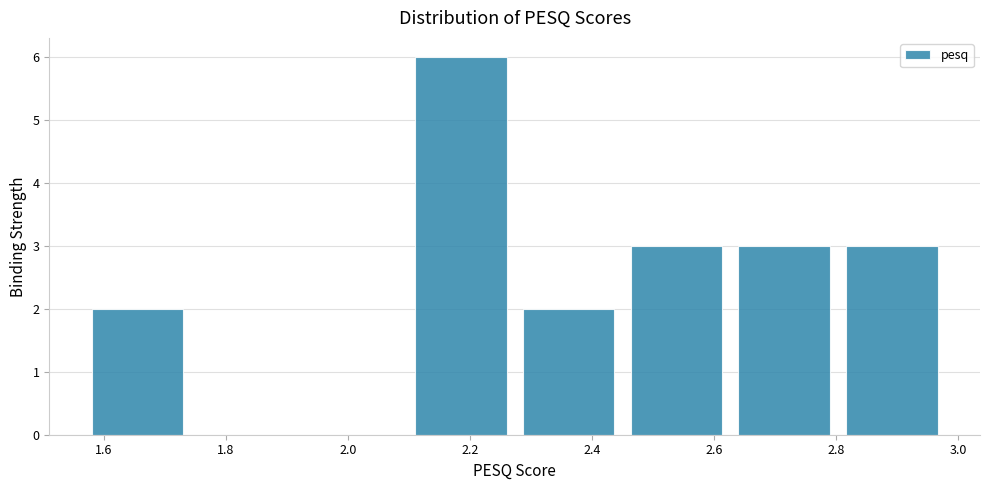

What is the height of the bar covering 2.28 to 2.44 on the x-axis? Neither the bar edges nor the heights are printed on the chart, so give them approximately, as read against the axes.

2